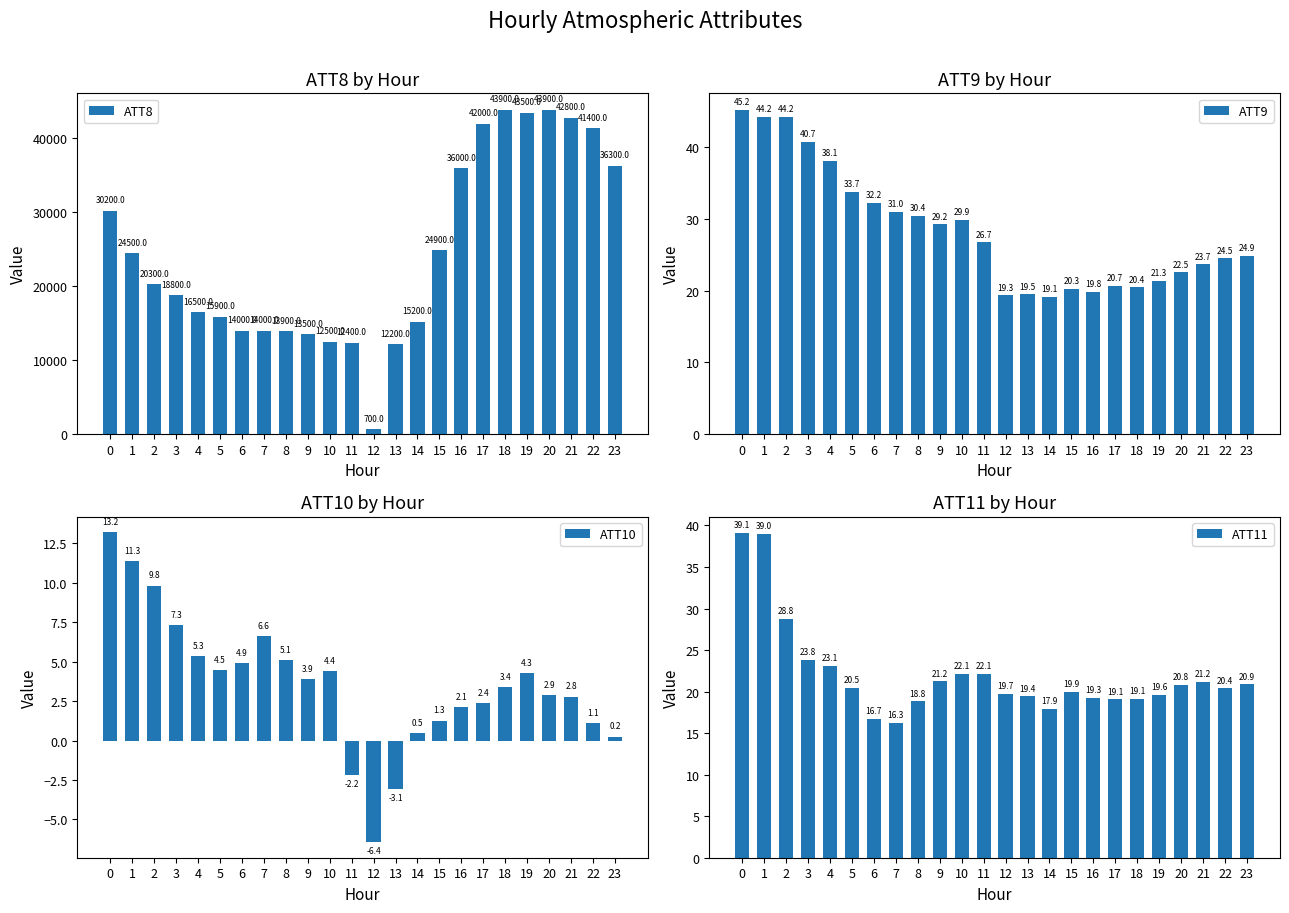

What is the difference between the maximum and second lowest values in the ATT10 series?

16.3